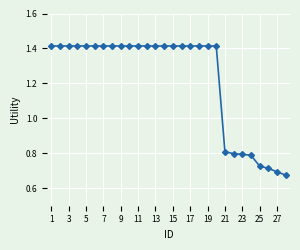

What is the sum of all values?

34.3